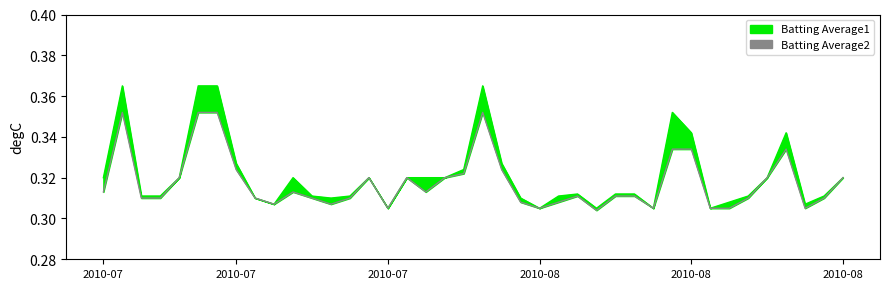

What position from the left is 2010-07-24?

15